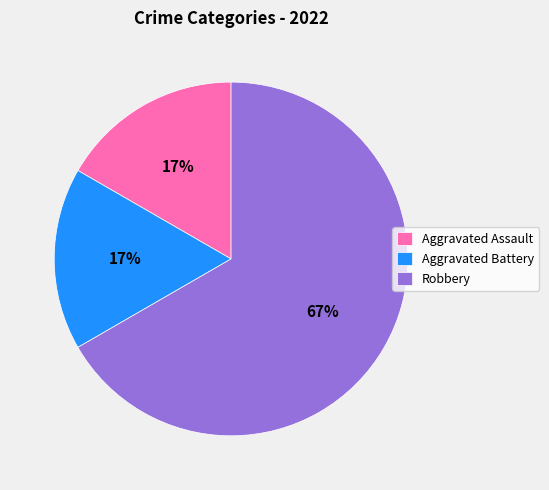

Do Aggravated Assault and Robbery together represent more than half of the pie?

Yes